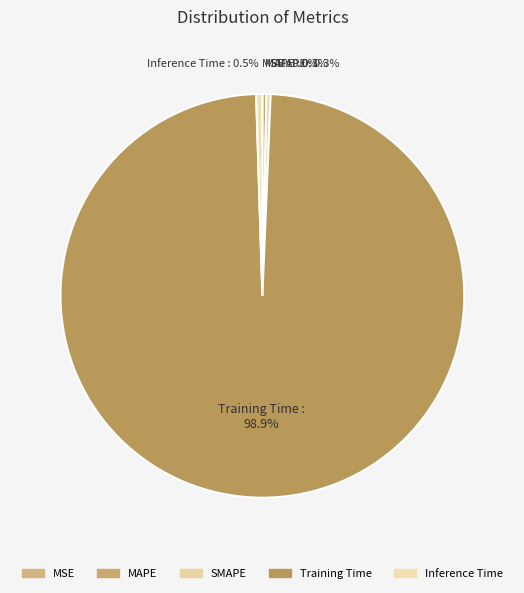

Which slice is the largest?

Training Time